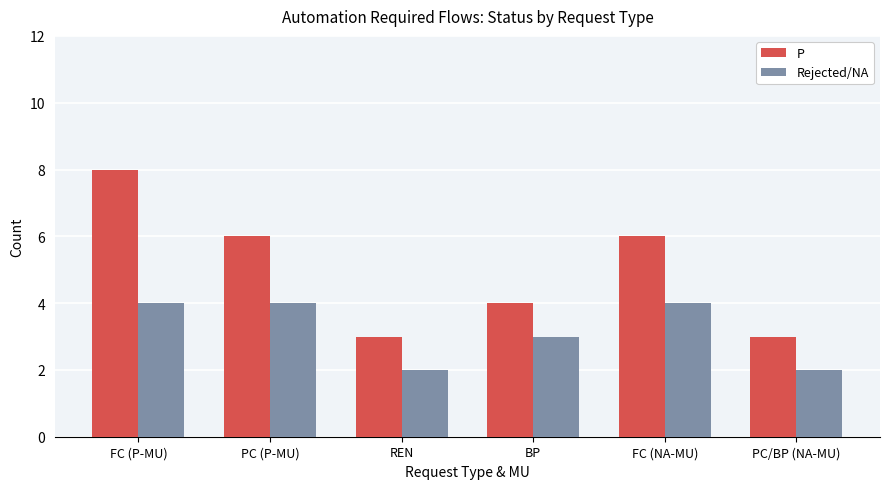

Is the value of P at FC (P-MU) greater than the value of Rejected/NA at REN?

Yes